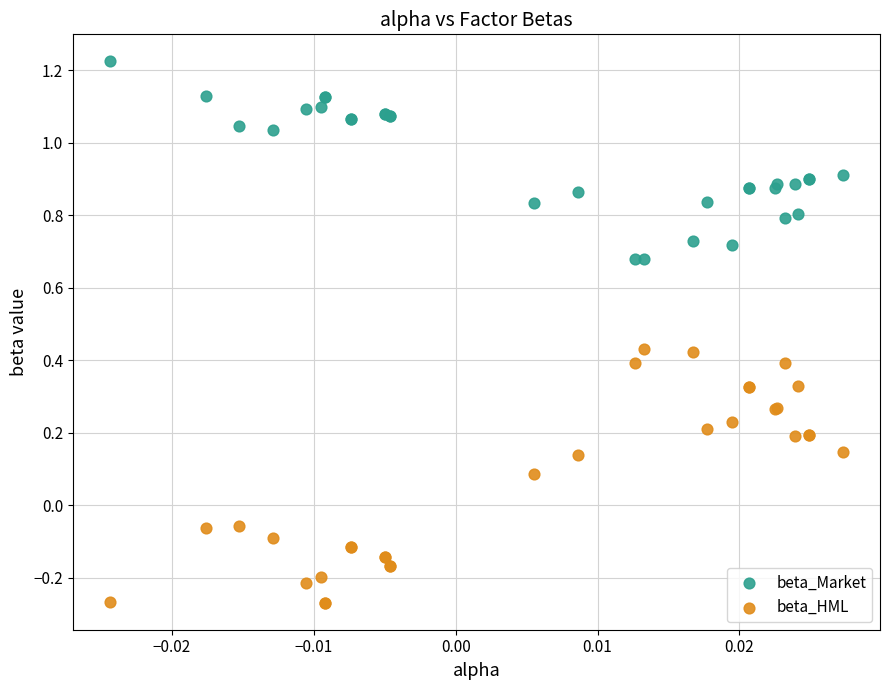

Which series reaches the maximum Y coordinate?

beta_Market